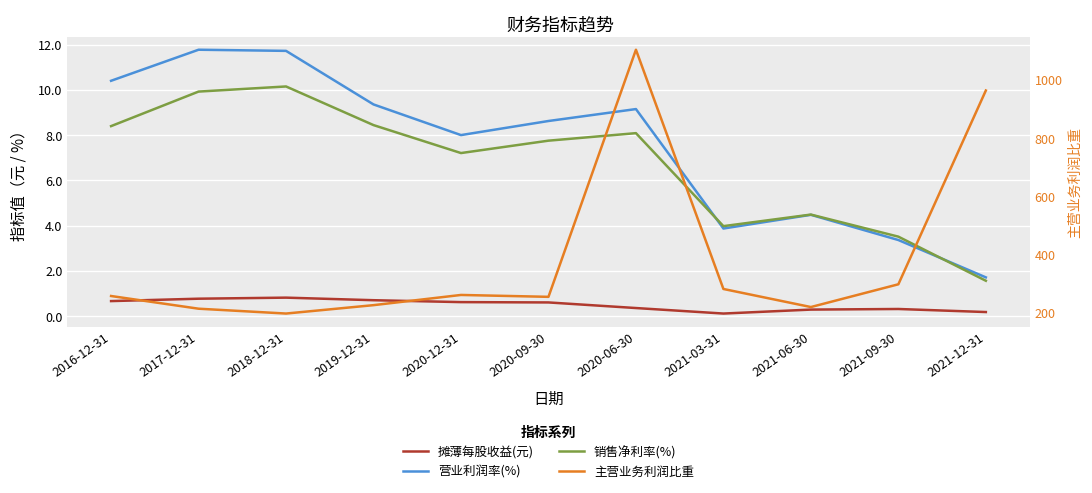

How many distinct data groups are displayed?

4